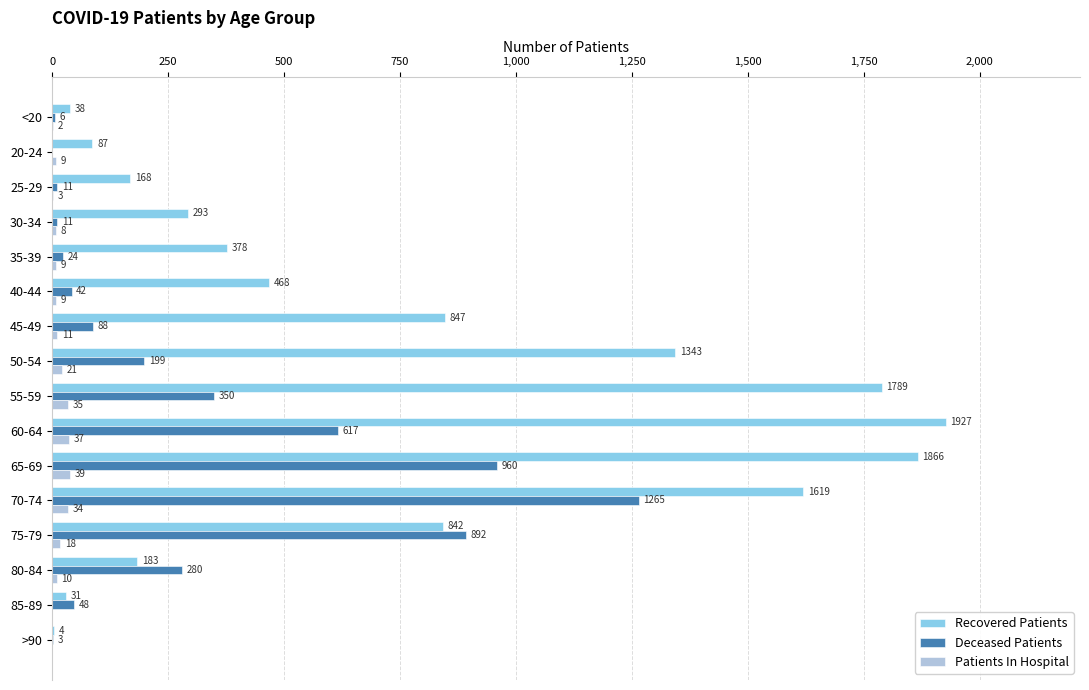

What are all the series names shown in the legend?

Recovered Patients, Deceased Patients, Patients In Hospital